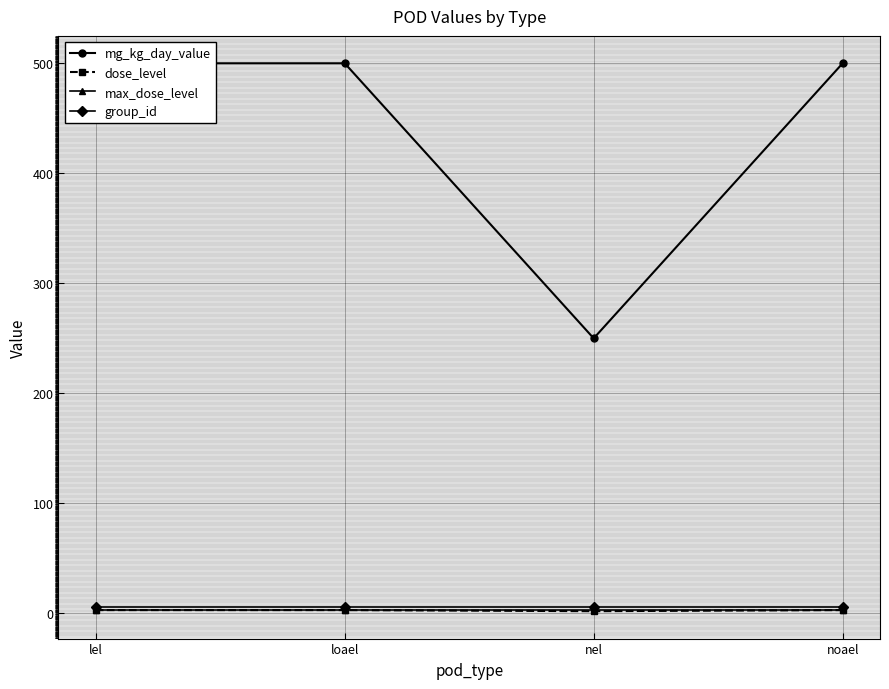

What is the spread (max minus min) of values at noael?

497